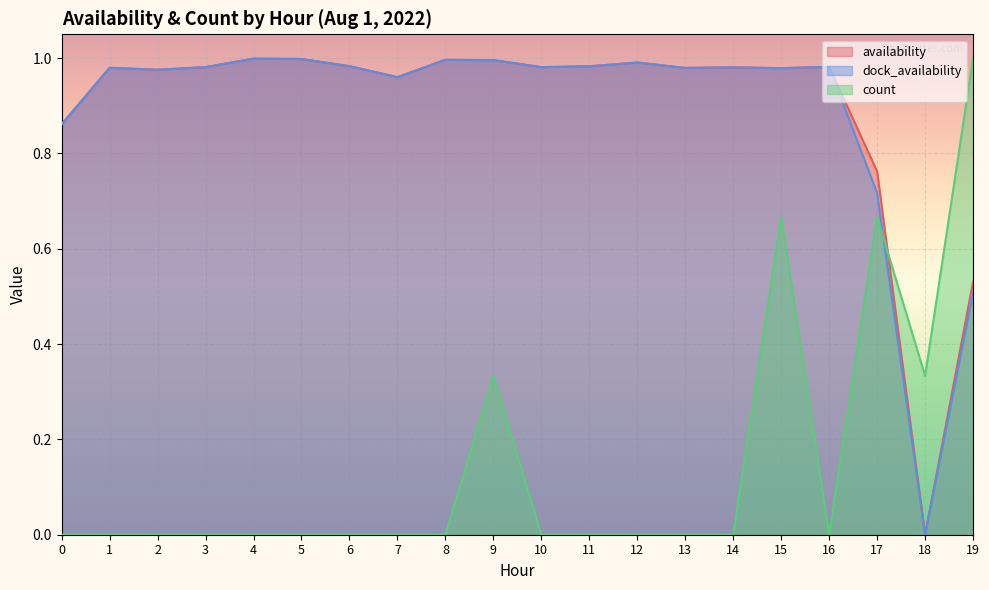

Between 3 and 9, which is larger?

9